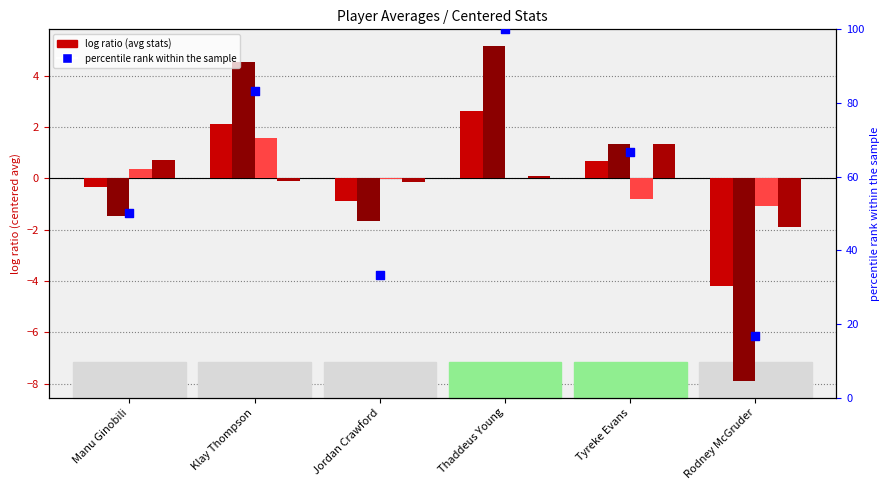

Which series has the widest spread of Y values?

percentile rank within the sample